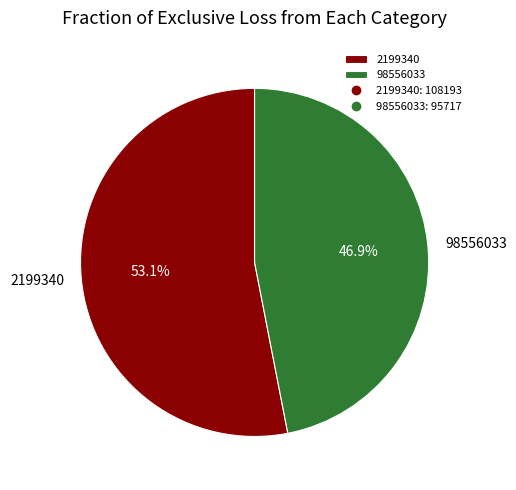

Is there a majority slice in this chart?

Yes